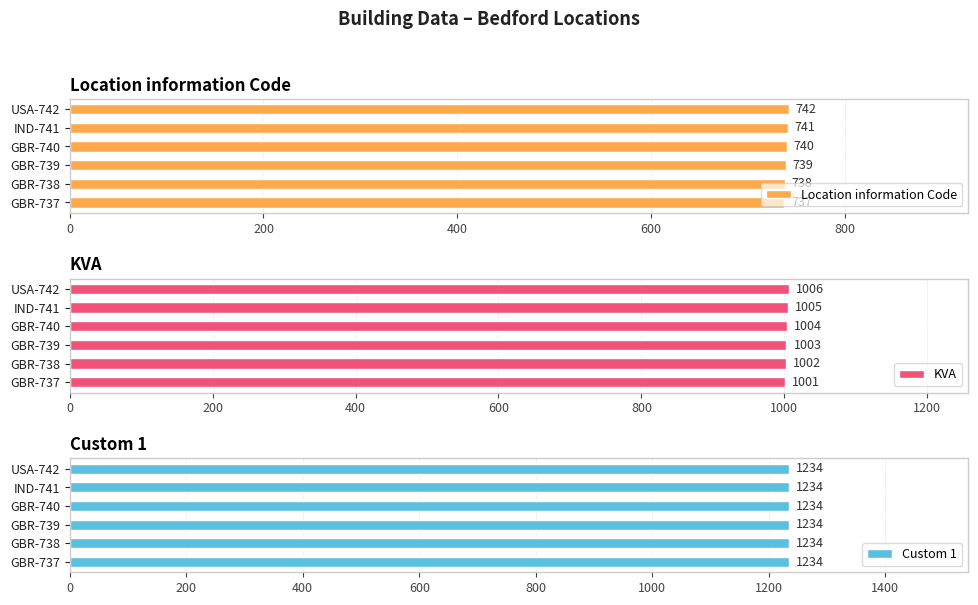

At which label is Location information Code closest to 739?

GBR-739